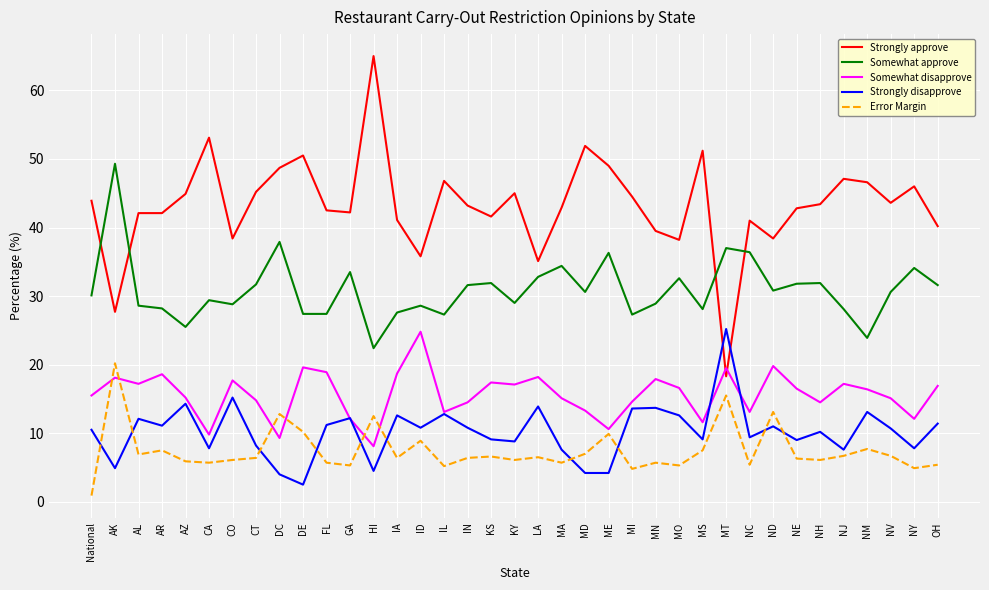

The value of Somewhat disapprove at DC is 13.1. True or false?

False